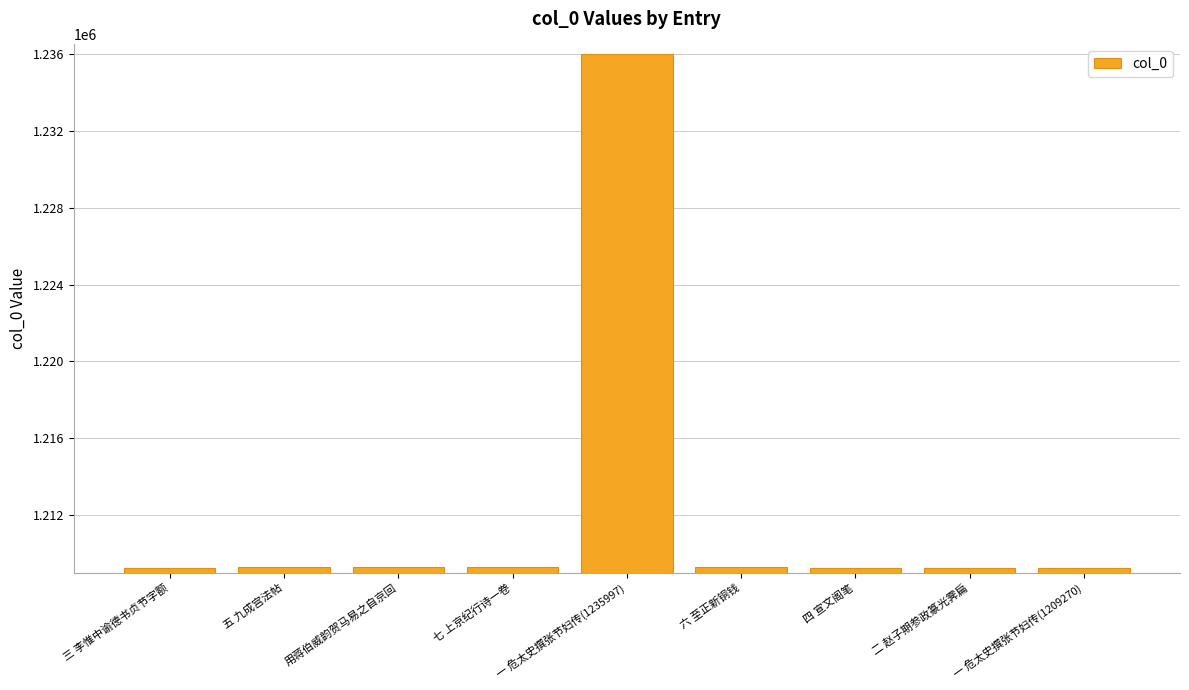

The value at 一 危太史撰张节妇传(1235997) is 411645. True or false?

False